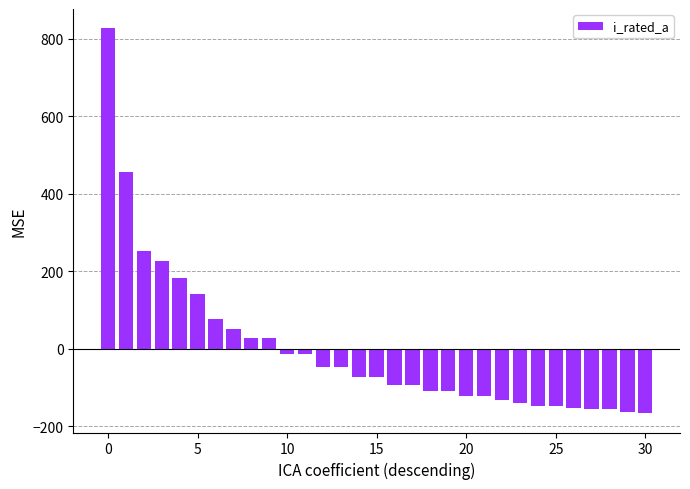

What is the difference between the second highest and minimum values?

623.7